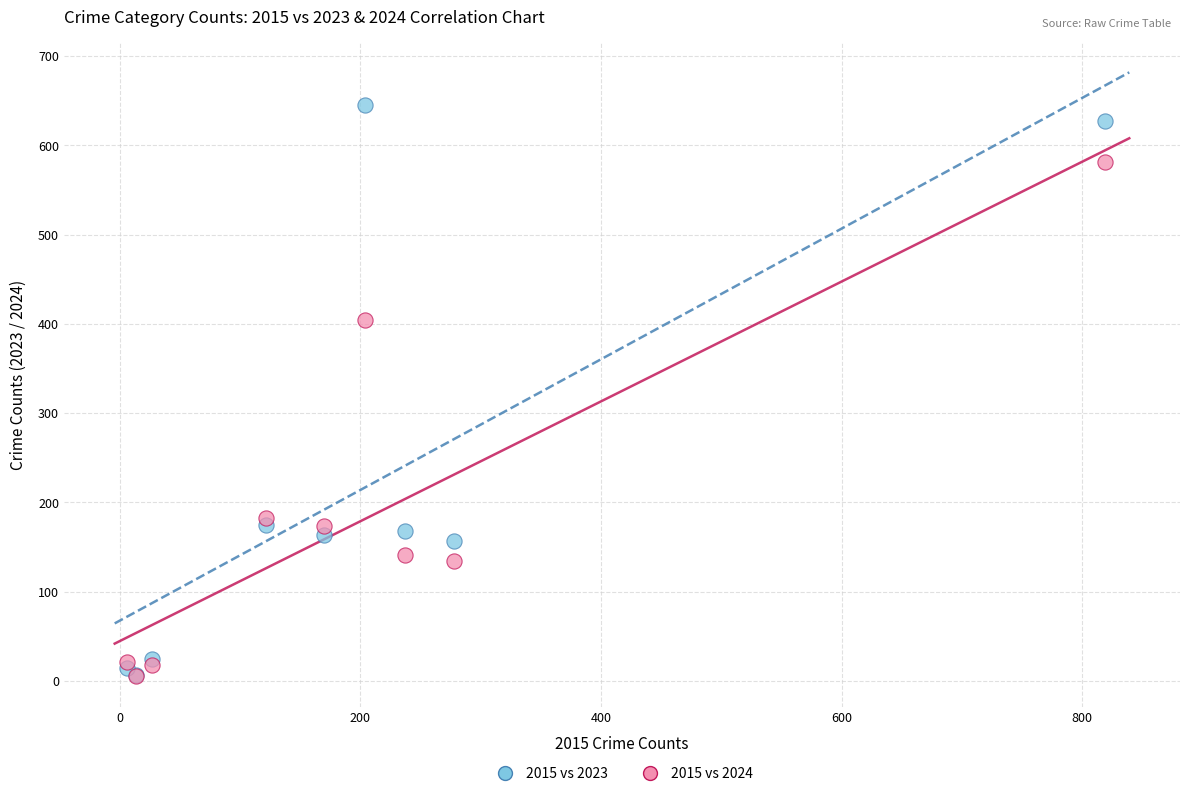

Which series has the widest spread of Y values?

2015 vs 2023